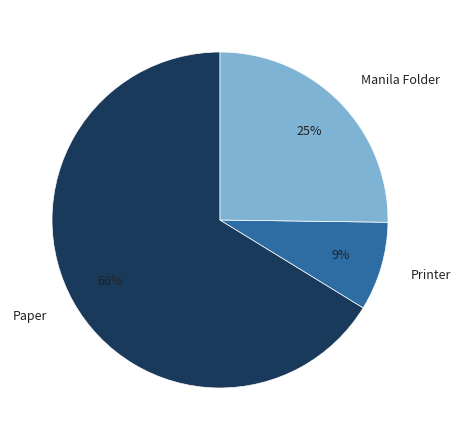

How many slices are in this pie chart?

3